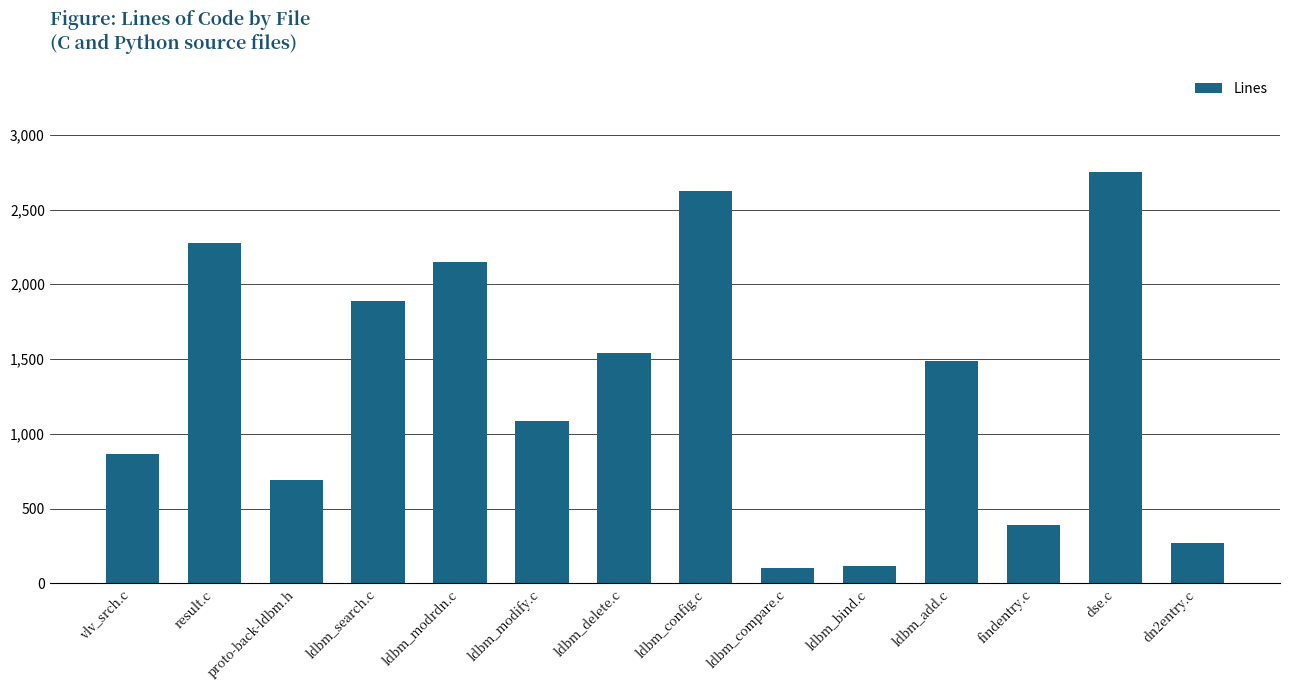

What is the greatest value displayed?

2750